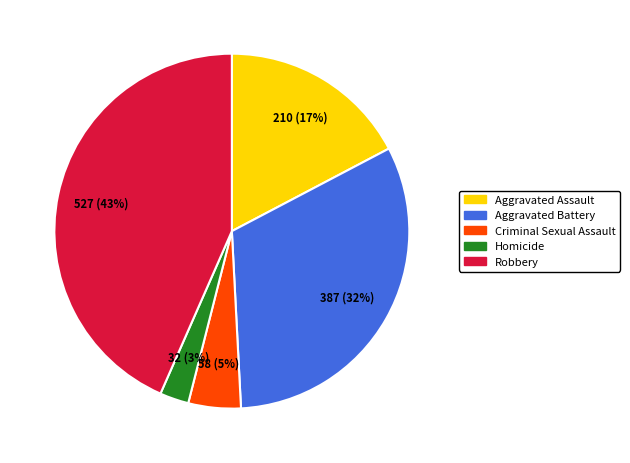

To the nearest percent, what is the combined percentage of Robbery and Aggravated Battery?

75%